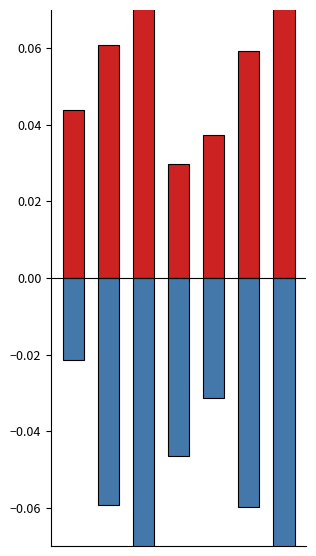

How many bars are there in each group?

2